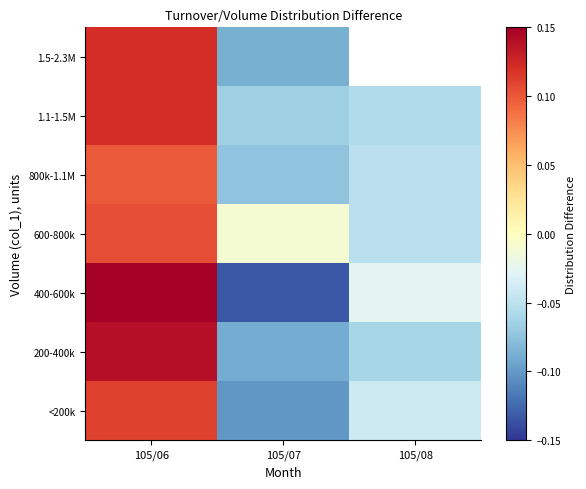

Rank the series at 105/07 from highest to lowest value.

600-800k, 1.1-1.5M, 800k-1.1M, 1.5-2.3M, 200-400k, <200k, 400-600k